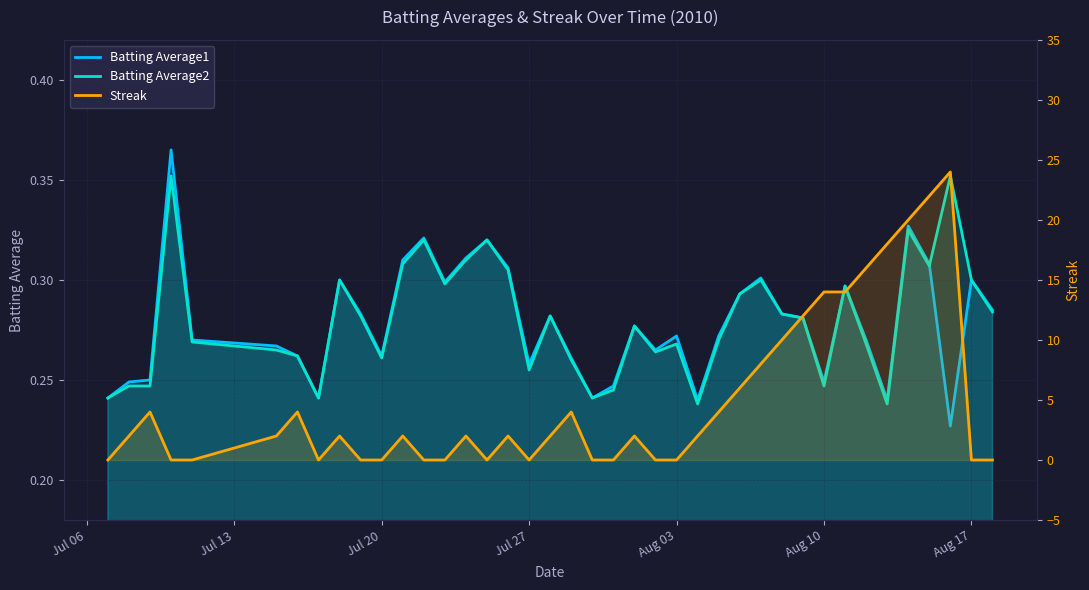

What are all the series names shown in the legend?

Batting Average1, Batting Average2, Streak